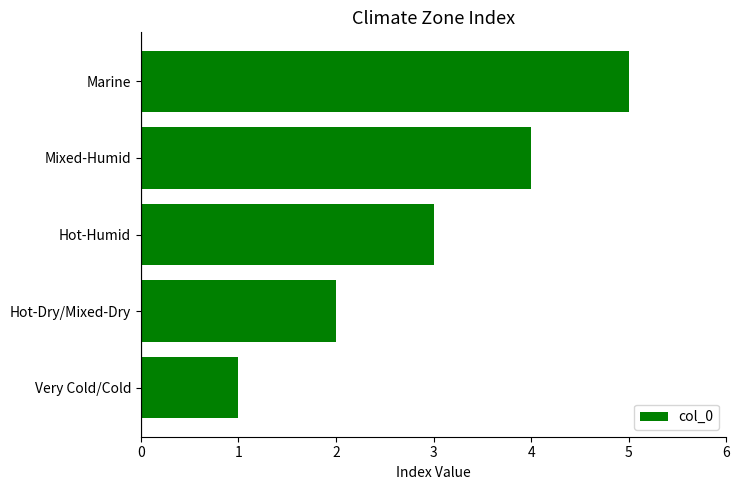

The chart shows a value of 1 at Hot-Dry/Mixed-Dry. True or false?

False